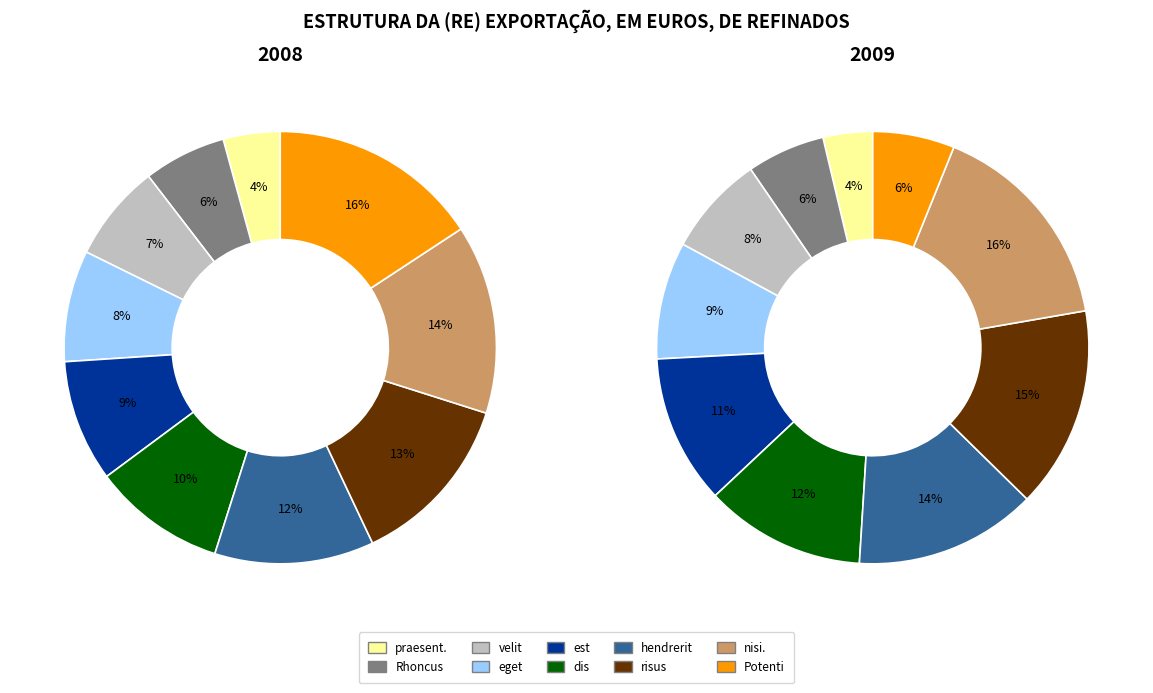

Does hendrerit represent more than half of the total?

No